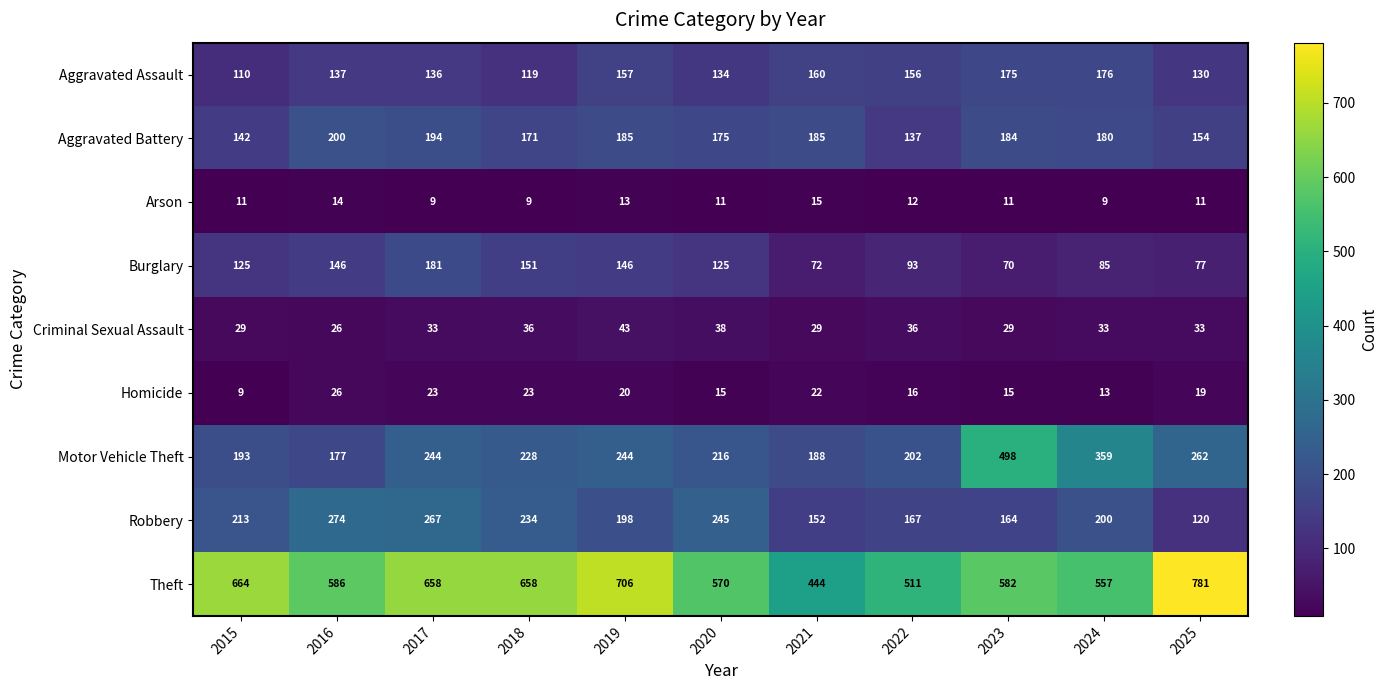

What is the approximate value of Burglary at 2020?

125